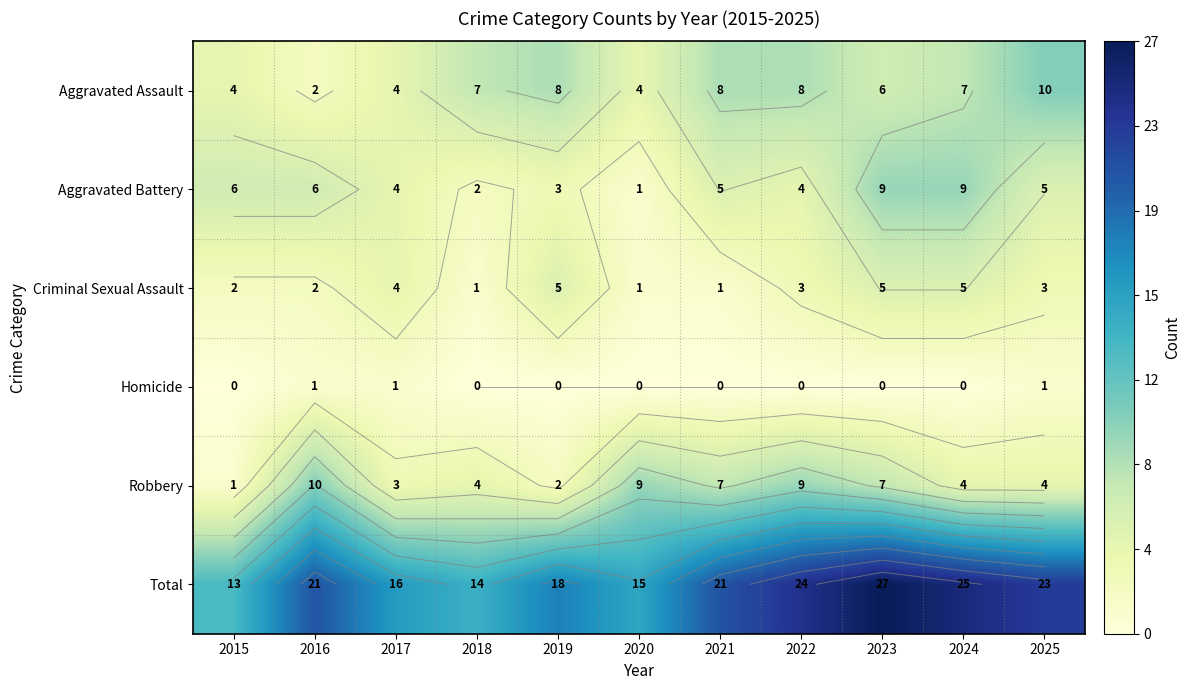

What is the difference between the maximum and minimum values in the Criminal Sexual Assault series?

4